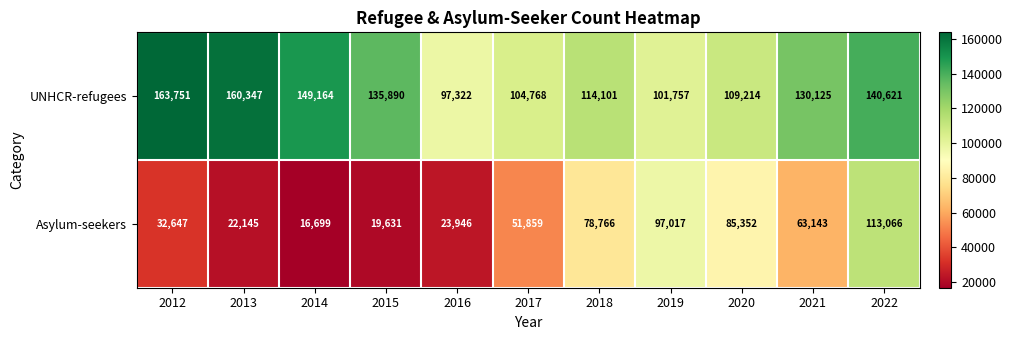

At which label is UNHCR-refugees closest to 130536?

2021